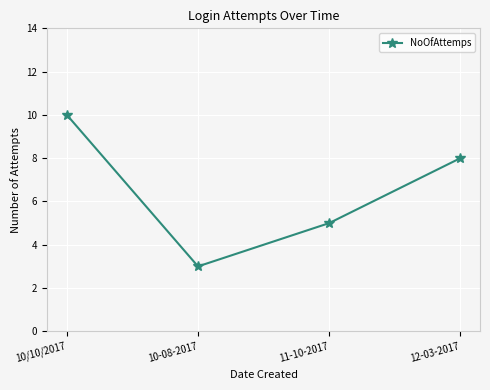

Where does the data first go above 8?

10/10/2017